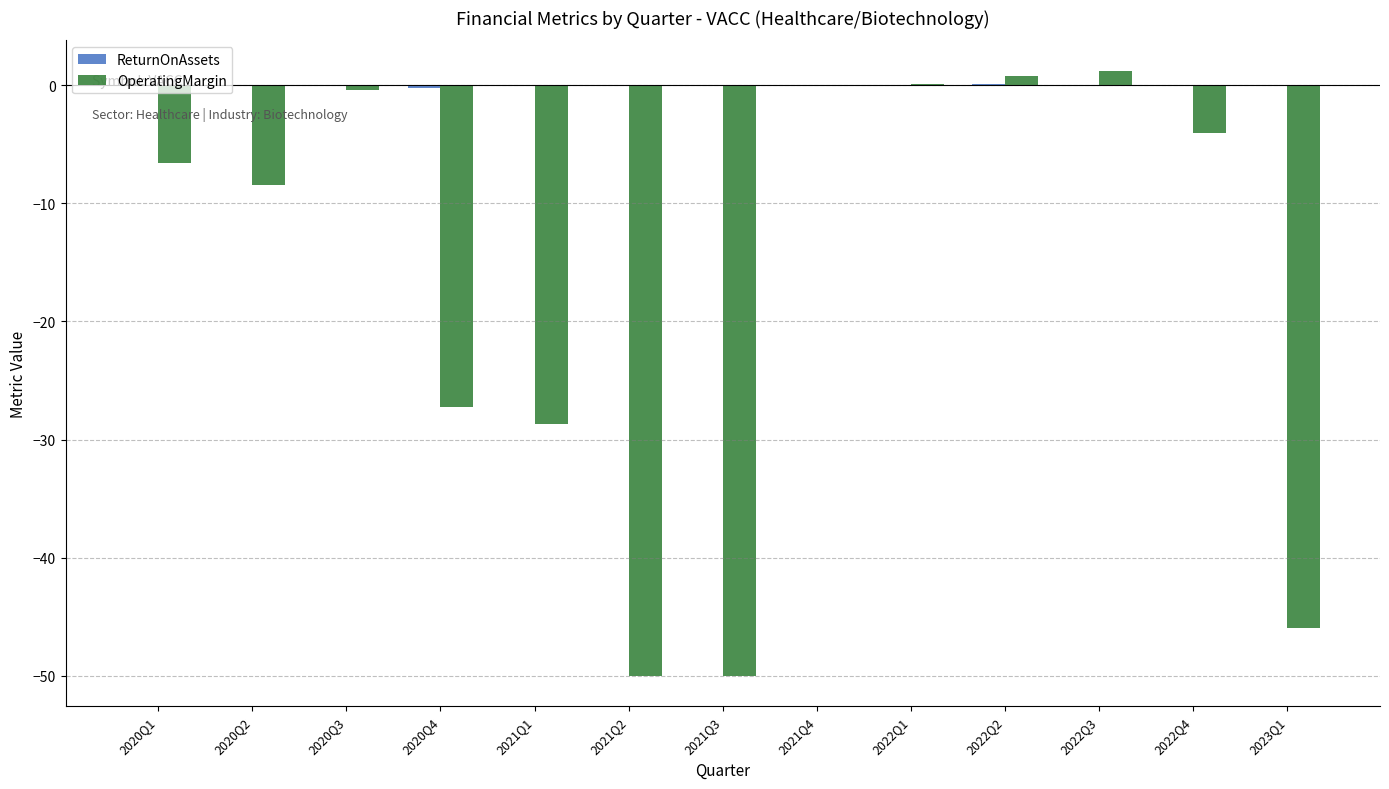

What is the greatest value displayed?

1.2